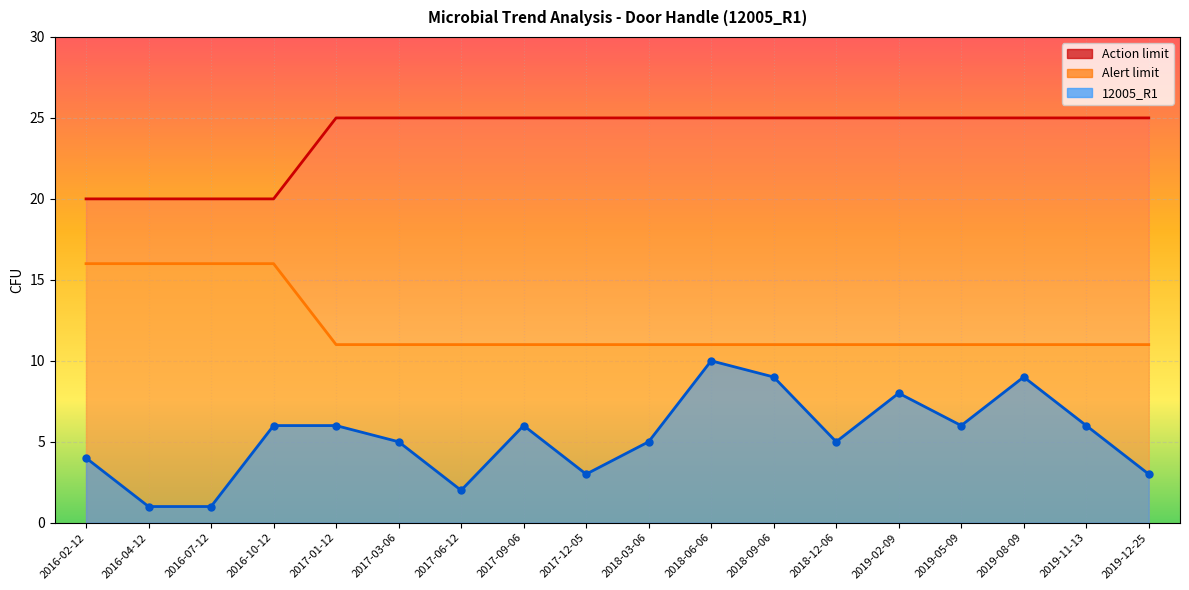

What is the average value of the 12005_R1 series?

5